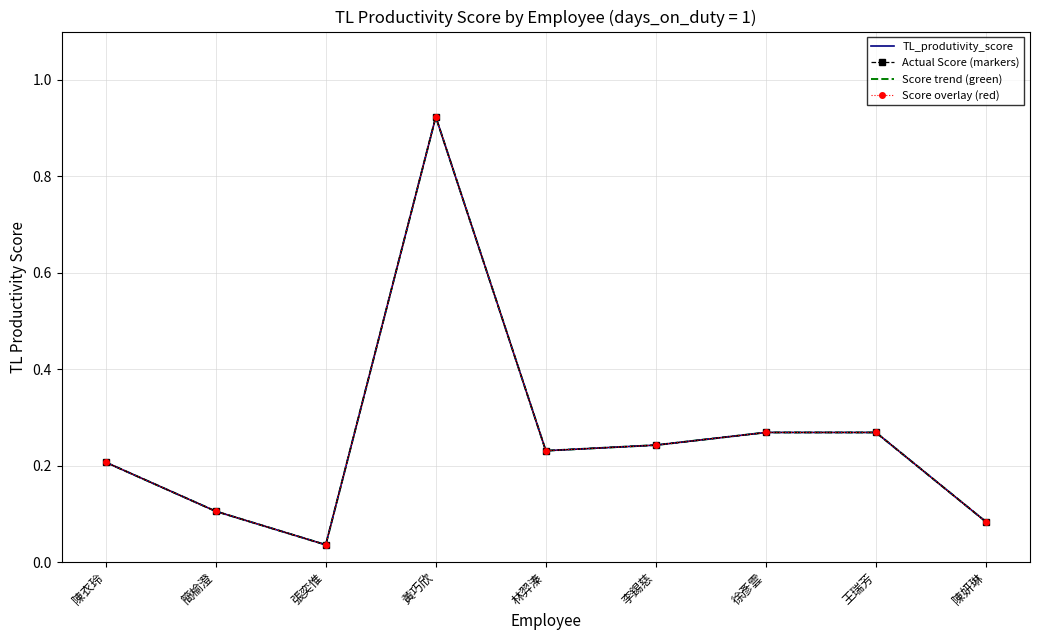

What is the difference between the TL_produtivity_score values at 黃巧欣 and 徐彥雲?

0.7